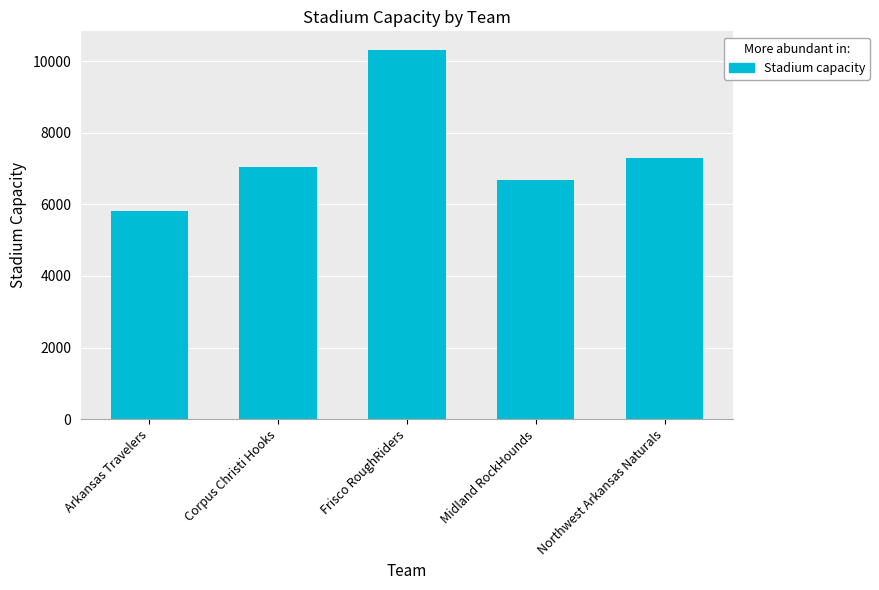

How many data points are less than 7050?

2